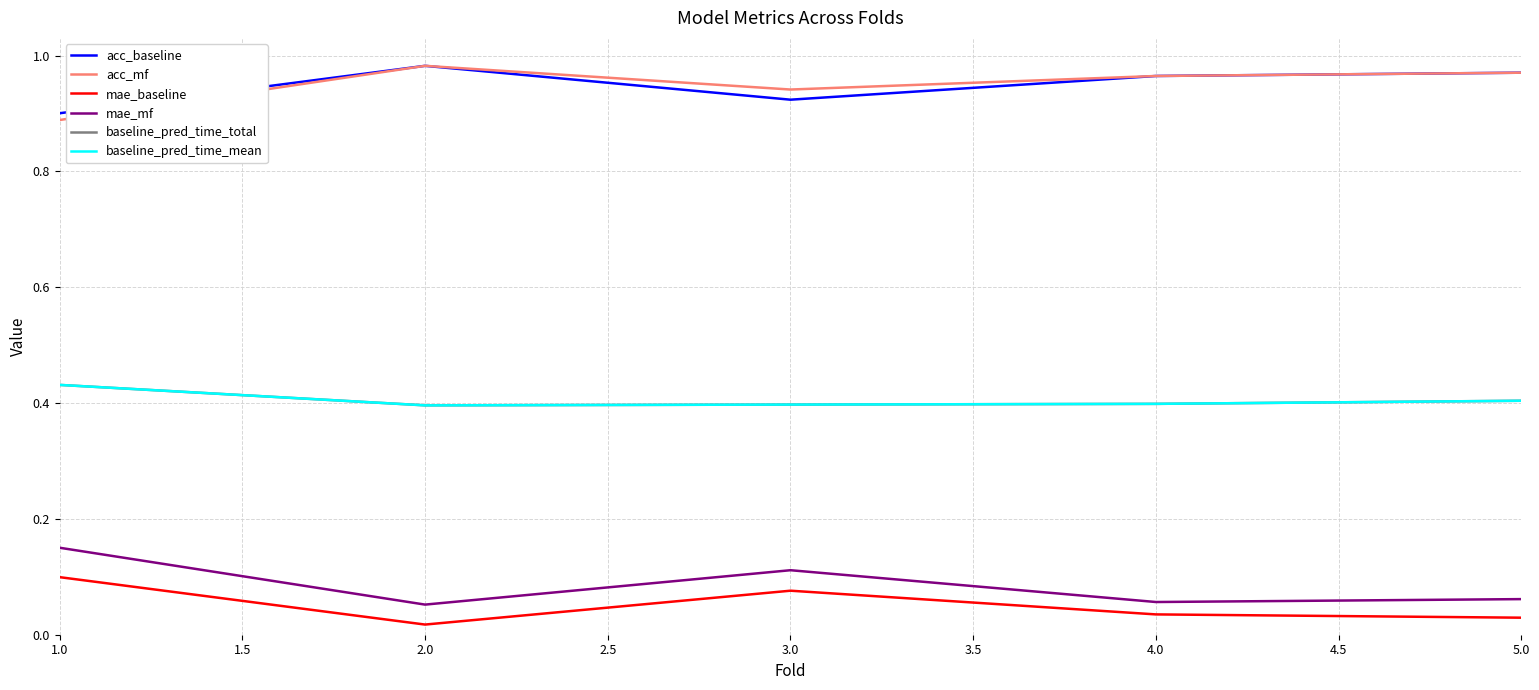

Does the chart have visible grid lines?

Yes